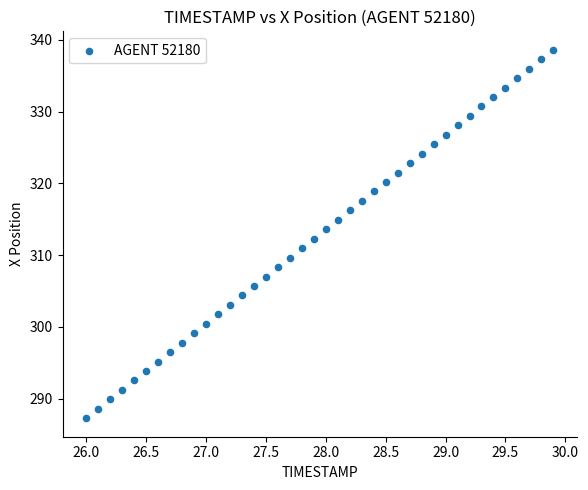

What is the range of Y values (max minus min)?

51.4